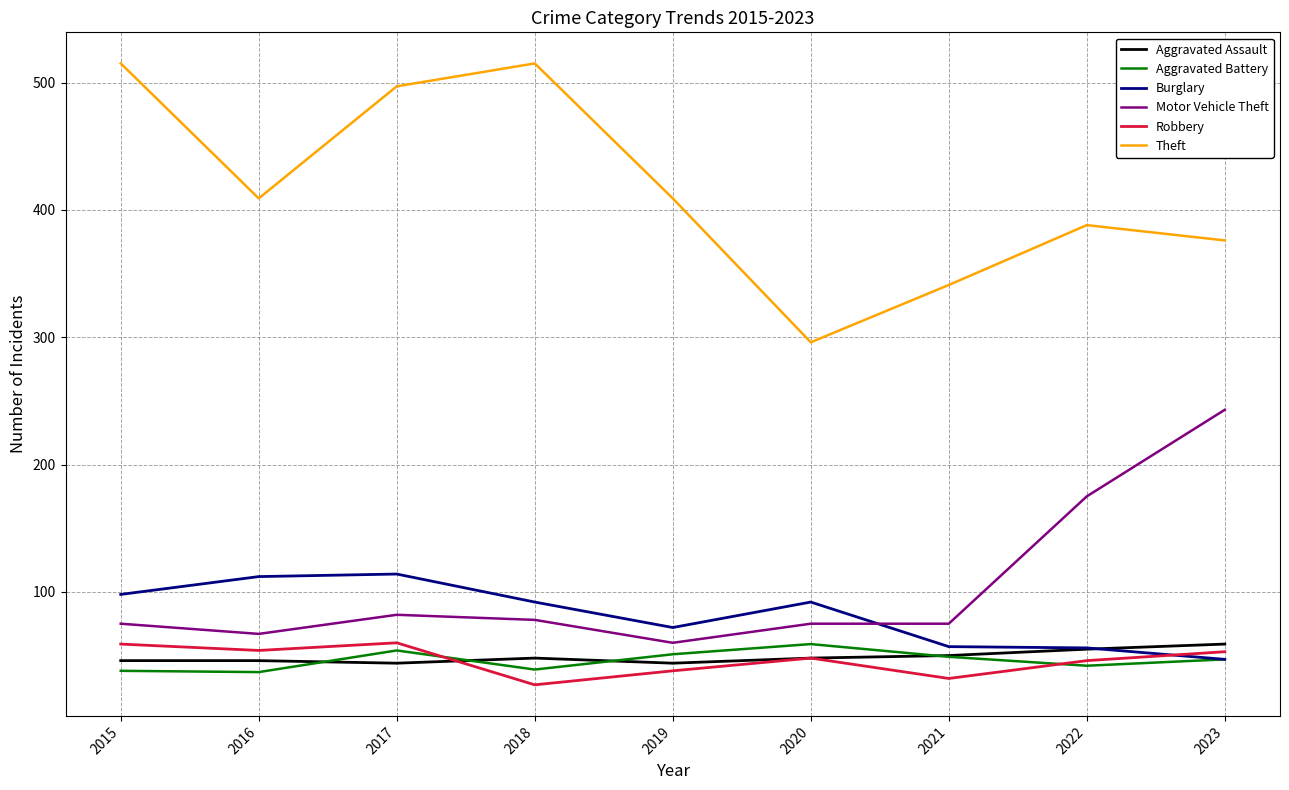

Is it true that Aggravated Battery equals 23 at 2021?

False